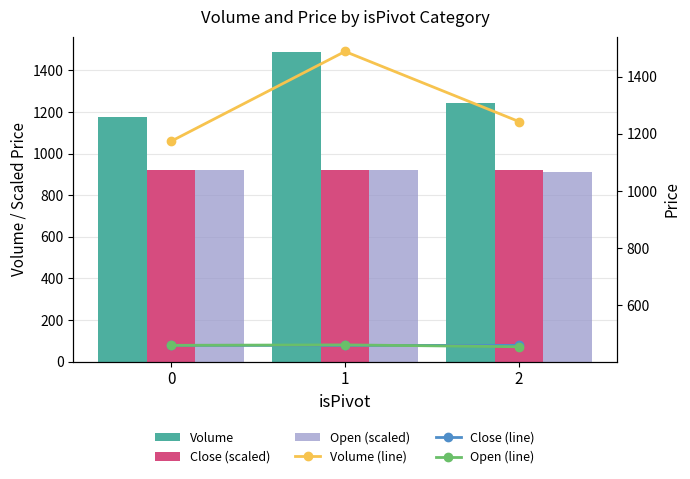

What value does the Close (scaled) series have at 0?

919.6